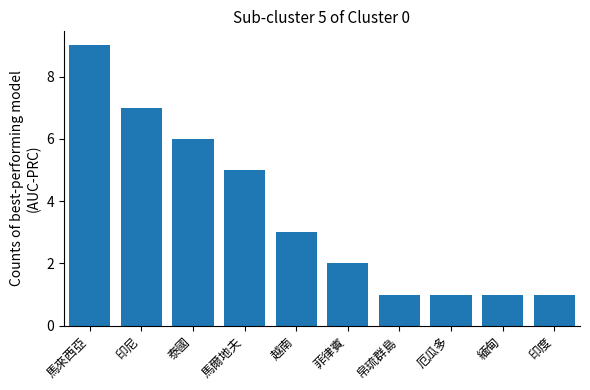

How many categories are shown in the chart?

10